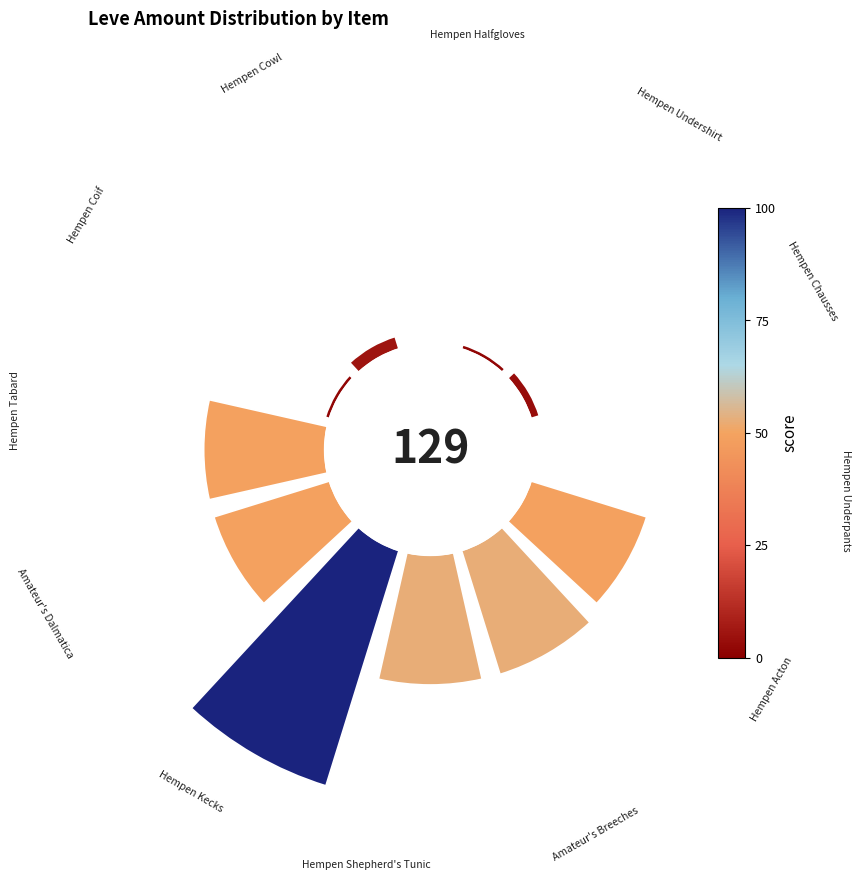

Is it true that 1 is 7% of the pie?

False